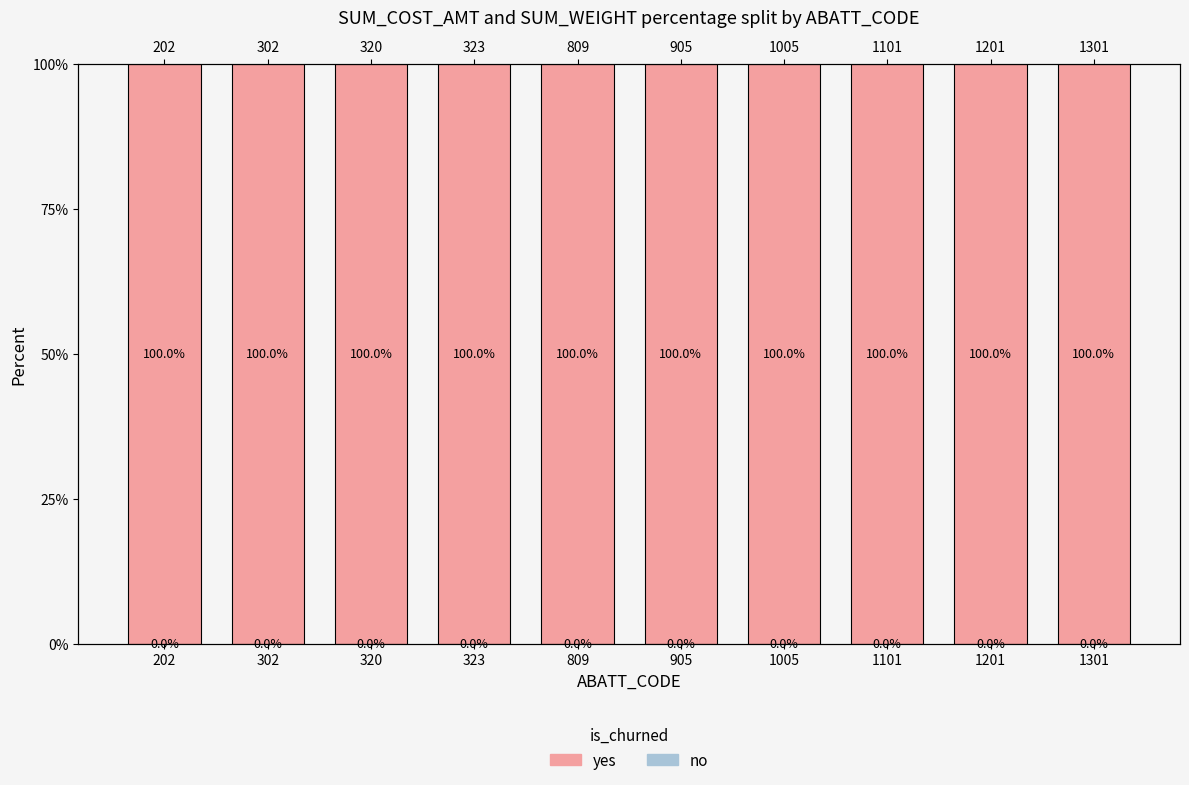

What is the total value across all series at 1005?

100.0